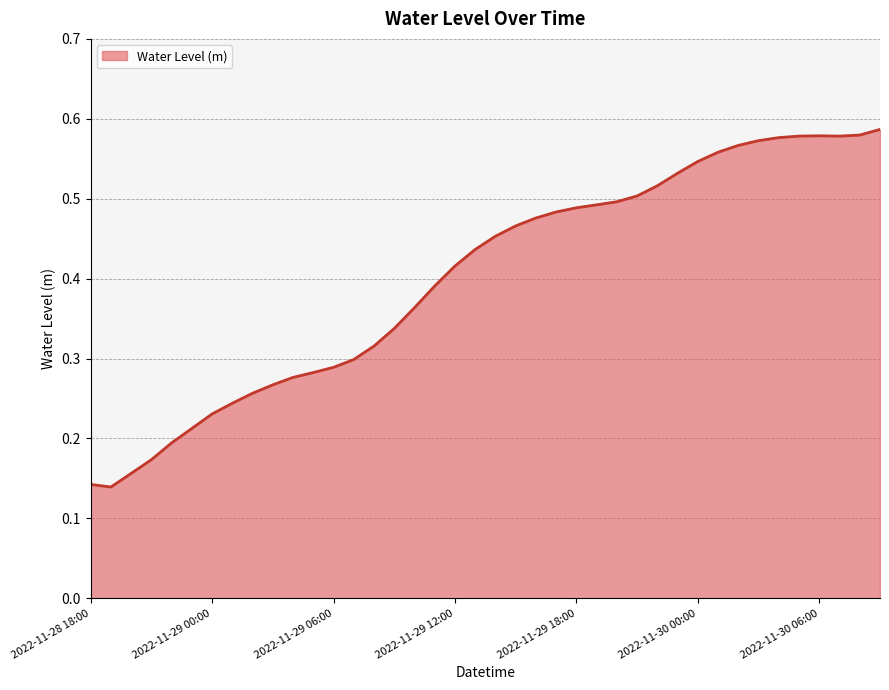

What is the smallest value displayed?

0.1